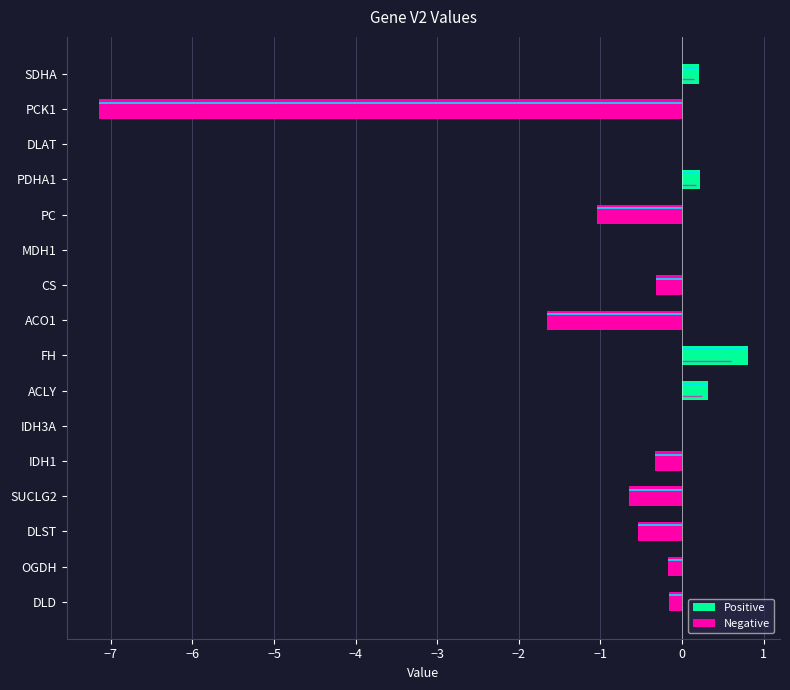

What is the greatest value displayed?

0.8